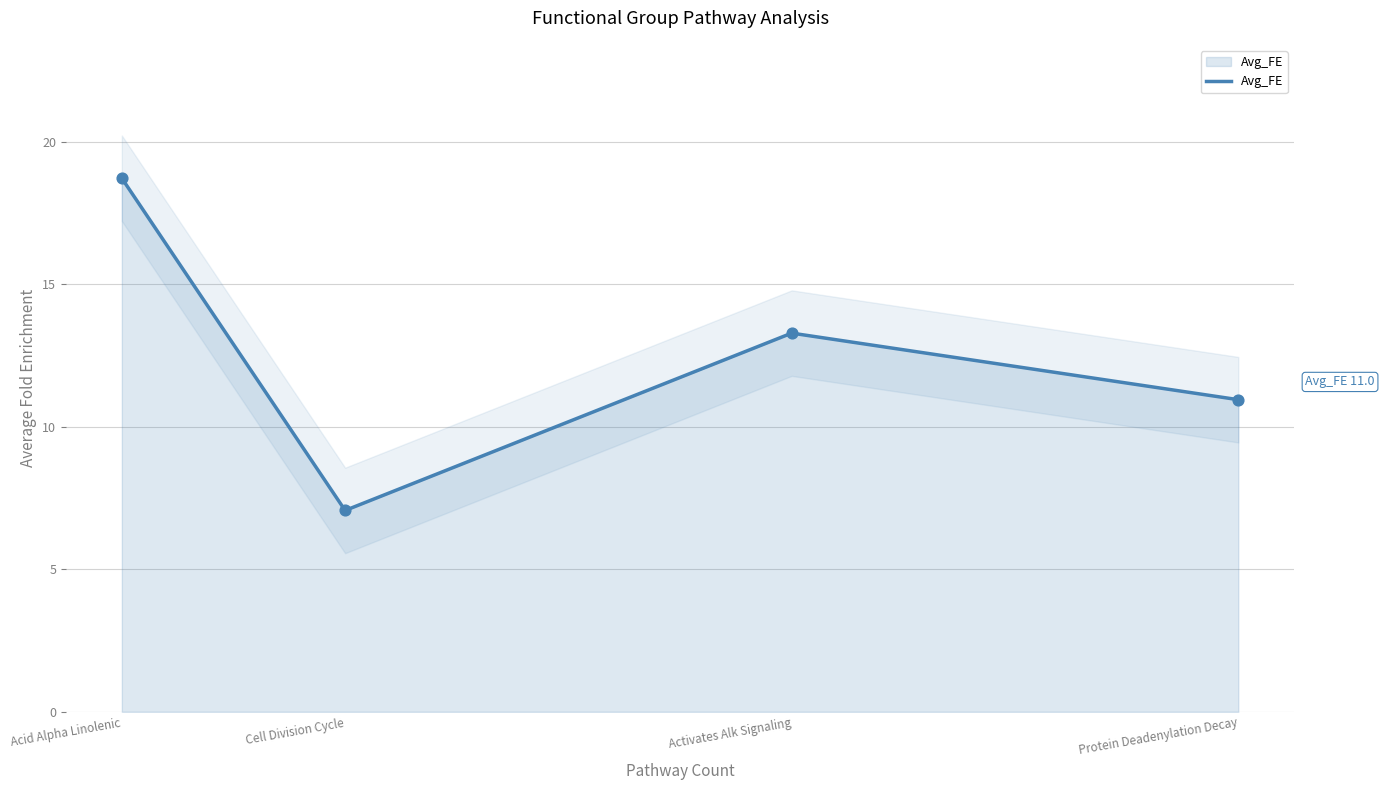

Which has a higher value, Cell Division Cycle or Activates Alk Signaling?

Activates Alk Signaling